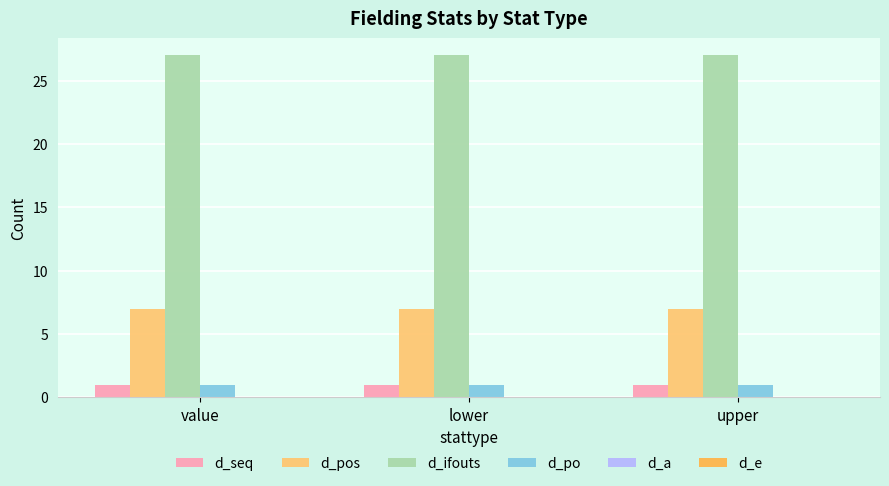

How many data points does each series have?

3